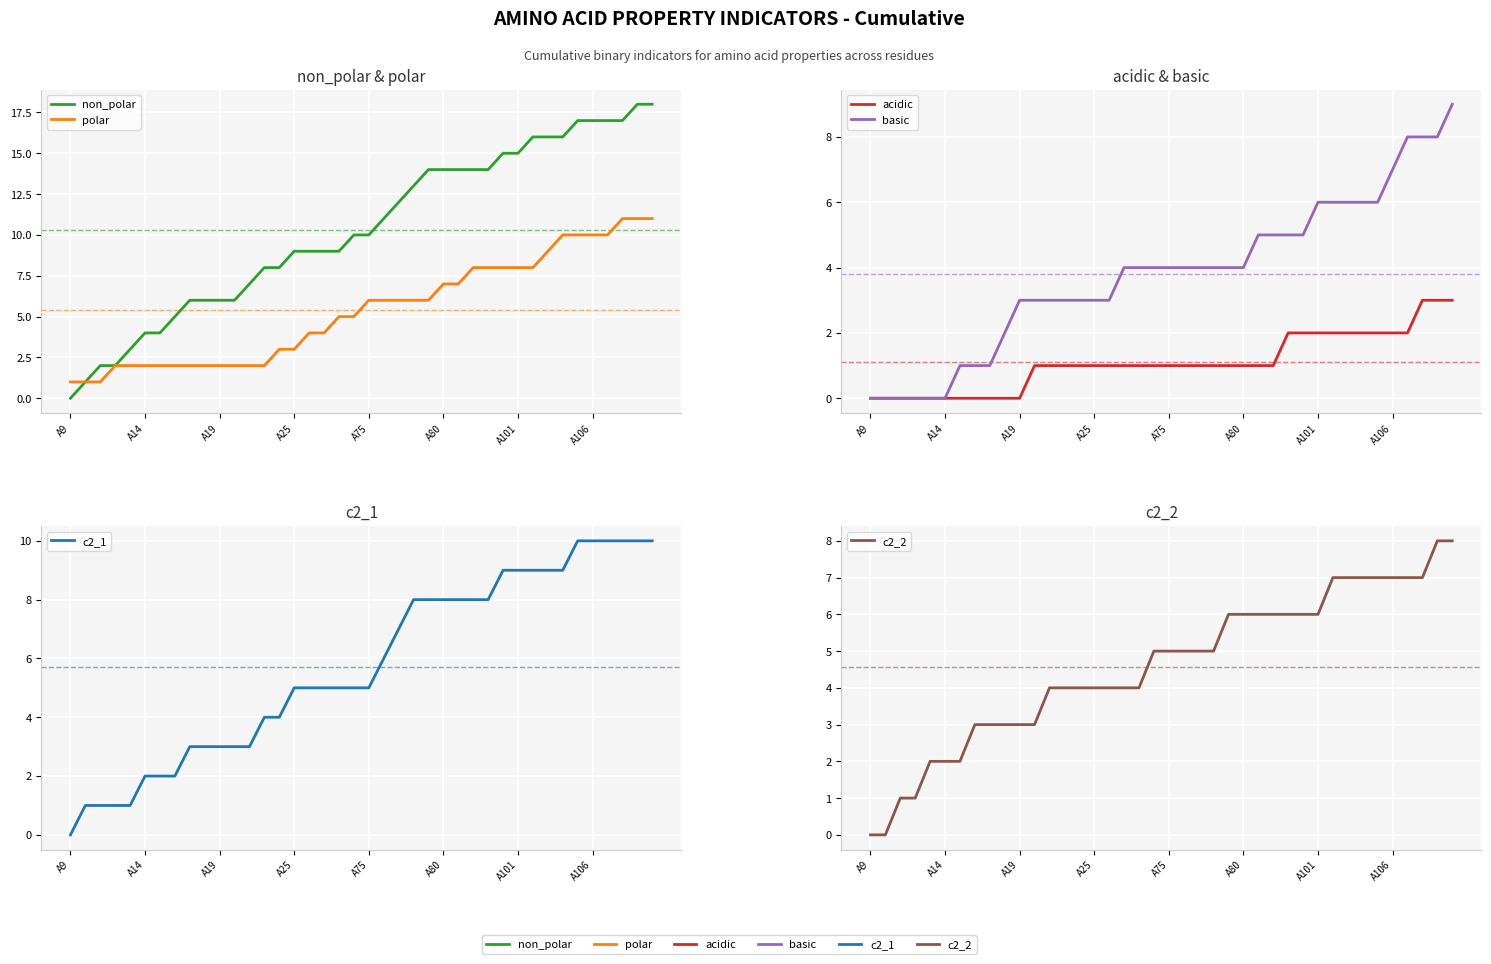

What is the greatest value displayed?

18